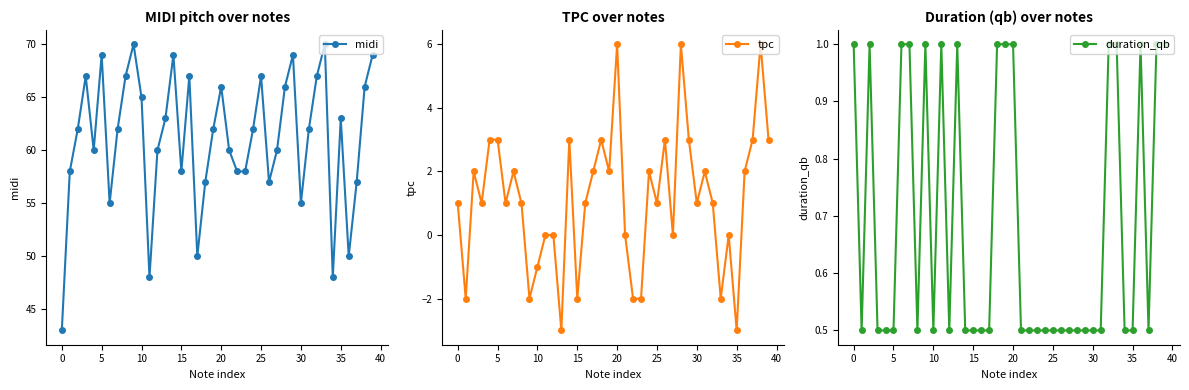

How many lines are shown in the chart?

3